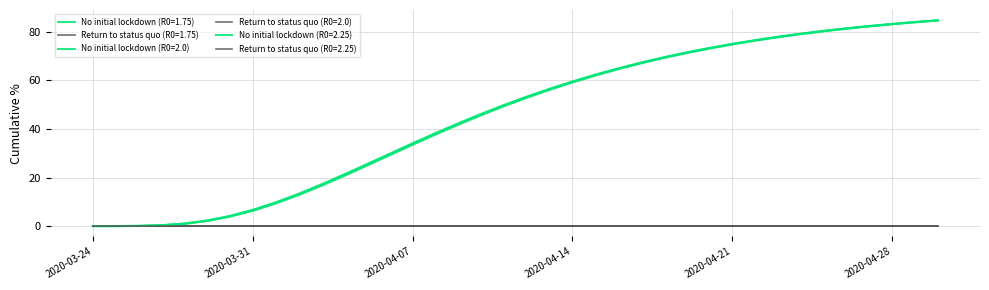

Is this an area chart (filled region under the line)?

No